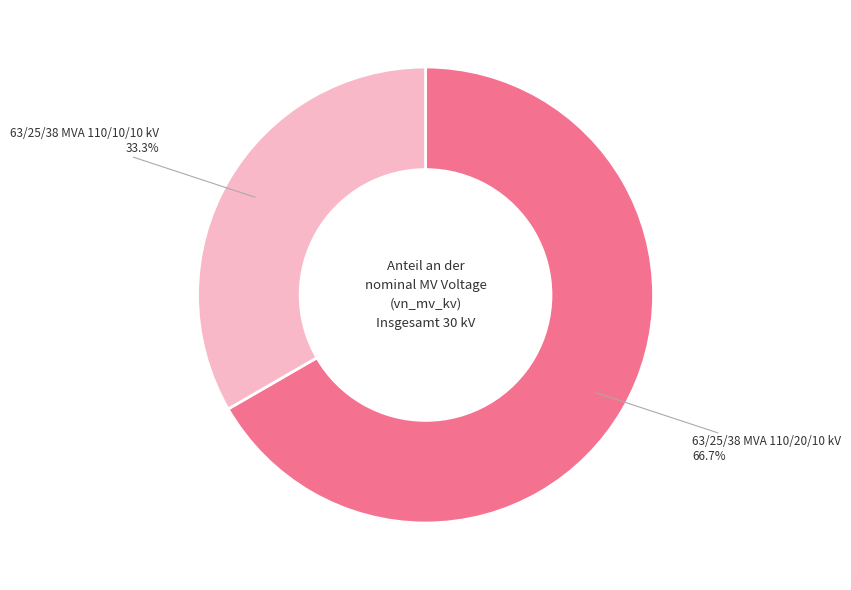

How many slices are in this pie chart?

2